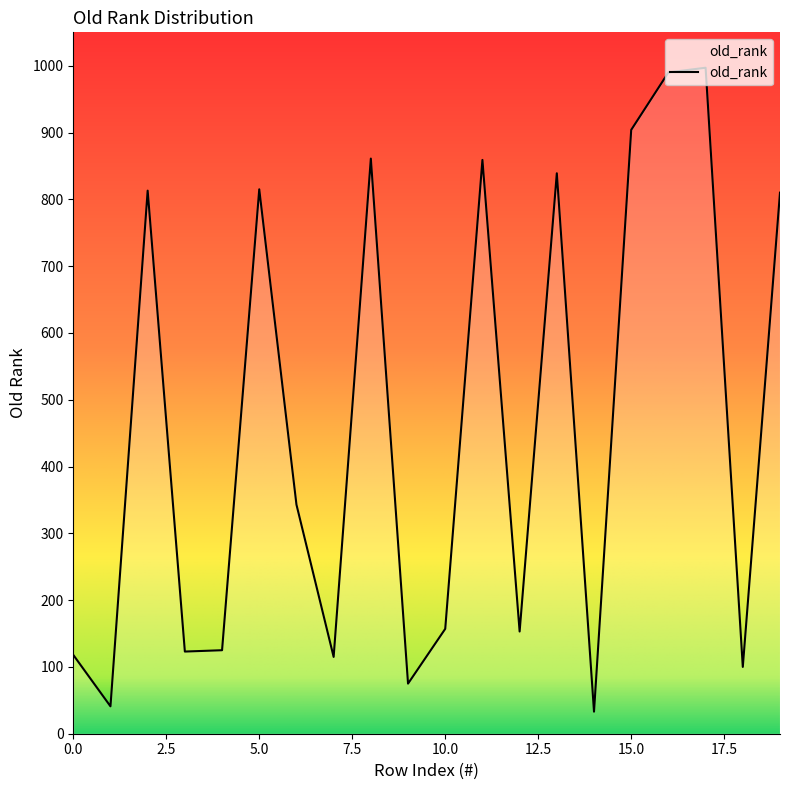

What is the minimum value shown in the chart?

33